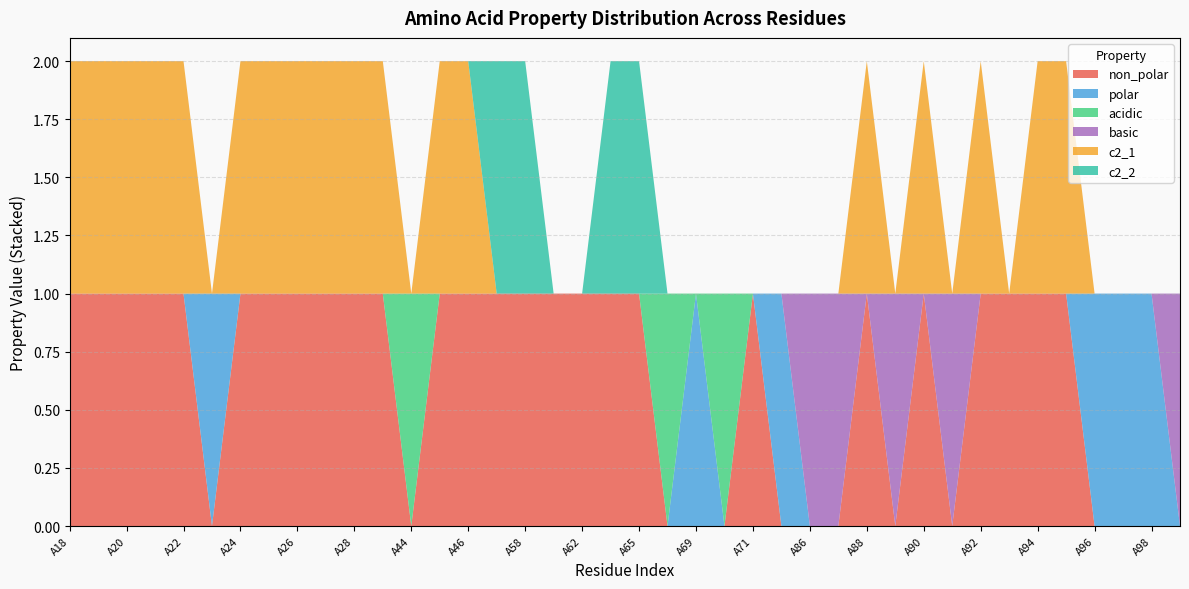

Reading left to right, extract all data points from this chart.

non_polar: 1	1	1	1	1	0	1	1	1	1	1	1	0	1	1	1	1	1	1	1	1	0	0	0	1	0	0	0	1	0	1	0	1	1	1	1	0	0	0	0
polar: 0	0	0	0	0	1	0	0	0	0	0	0	0	0	0	0	0	0	0	0	0	0	1	0	0	1	0	0	0	0	0	0	0	0	0	0	1	1	1	0
acidic: 0	0	0	0	0	0	0	0	0	0	0	0	1	0	0	0	0	0	0	0	0	1	0	1	0	0	0	0	0	0	0	0	0	0	0	0	0	0	0	0
basic: 0	0	0	0	0	0	0	0	0	0	0	0	0	0	0	0	0	0	0	0	0	0	0	0	0	0	1	1	0	1	0	1	0	0	0	0	0	0	0	1
c2_1: 1	1	1	1	1	0	1	1	1	1	1	1	0	1	1	0	0	0	0	0	0	0	0	0	0	0	0	0	1	0	1	0	1	0	1	1	0	0	0	0
c2_2: 0	0	0	0	0	0	0	0	0	0	0	0	0	0	0	1	1	0	0	1	1	0	0	0	0	0	0	0	0	0	0	0	0	0	0	0	0	0	0	0